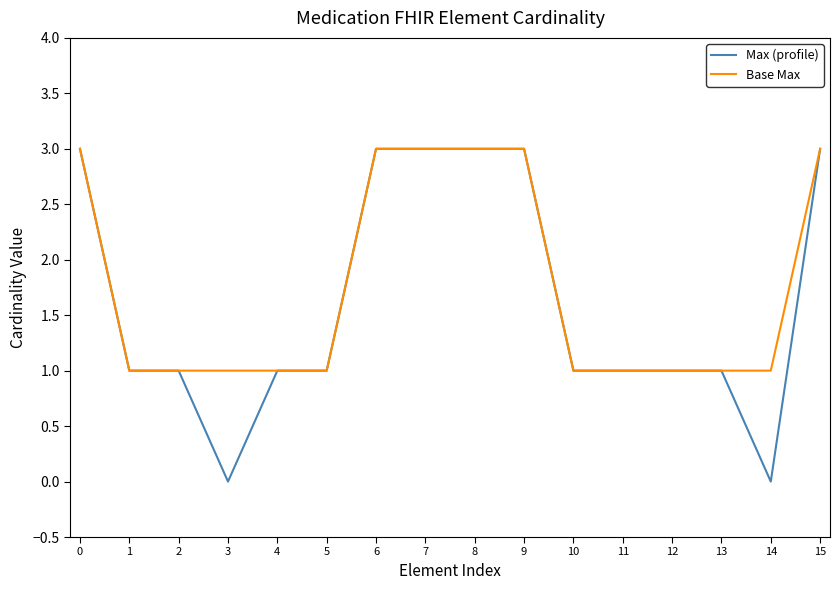

What is the total value across all series at 15?

6